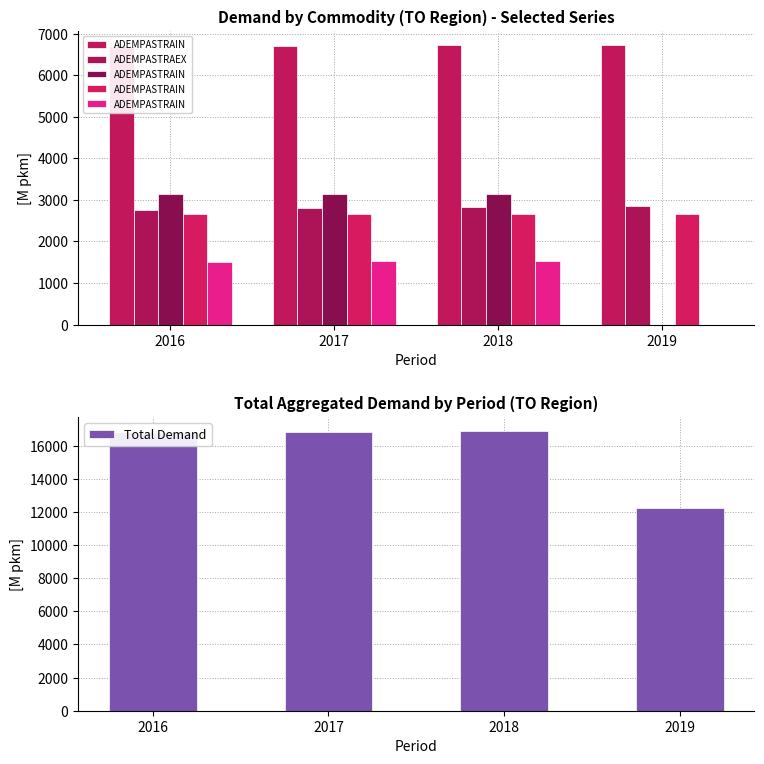

What is the difference between the maximum and second lowest values in the Total Demand series?

84.6